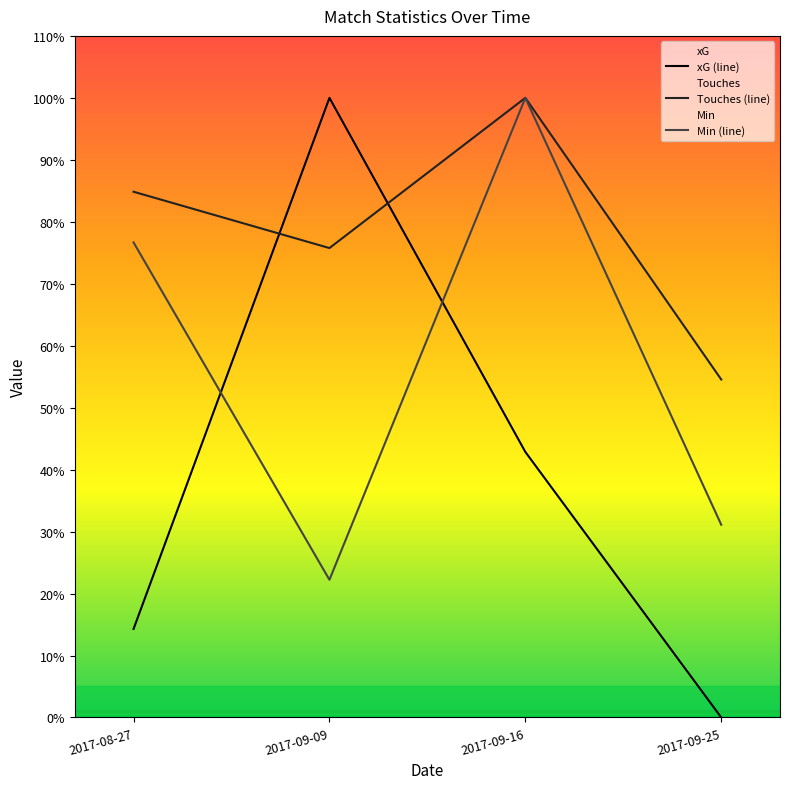

At which category does Min (line) reach its first local valley?

2017-09-09